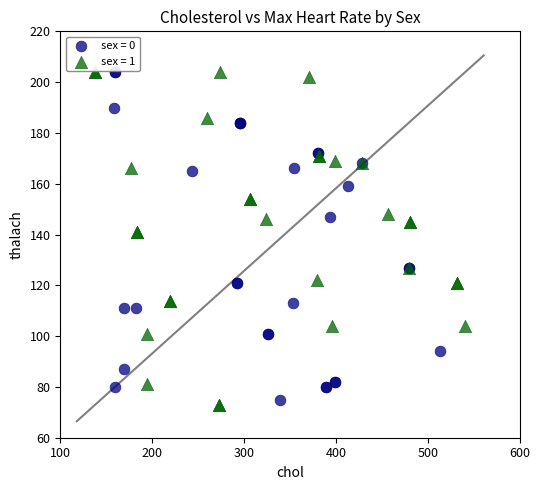

Which series contains the lowest Y value?

sex = 1